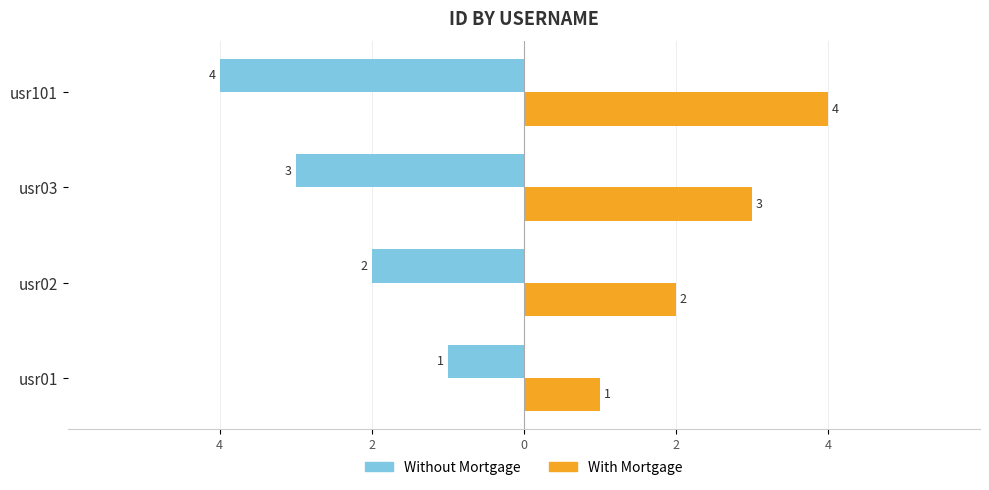

What are all the series names shown in the legend?

Without Mortgage, With Mortgage